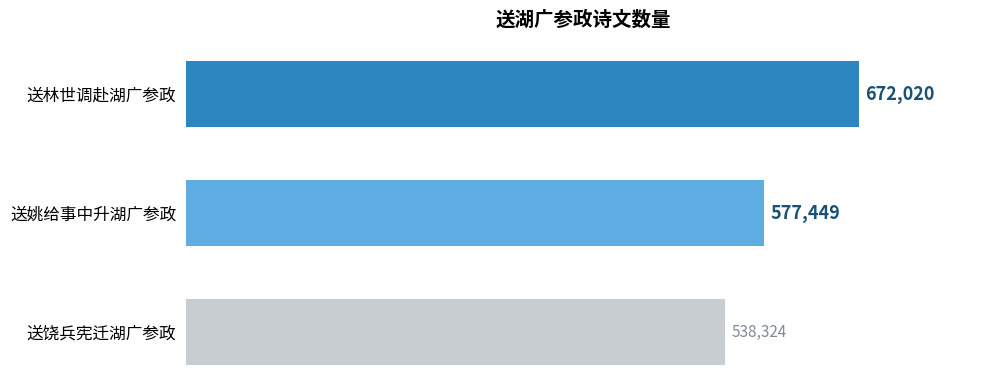

Reading top to bottom, list all the values displayed in this chart.

送林世调赴湖广参政=672020	送姚给事中升湖广参政=577449	送饶兵宪迁湖广参政=538324